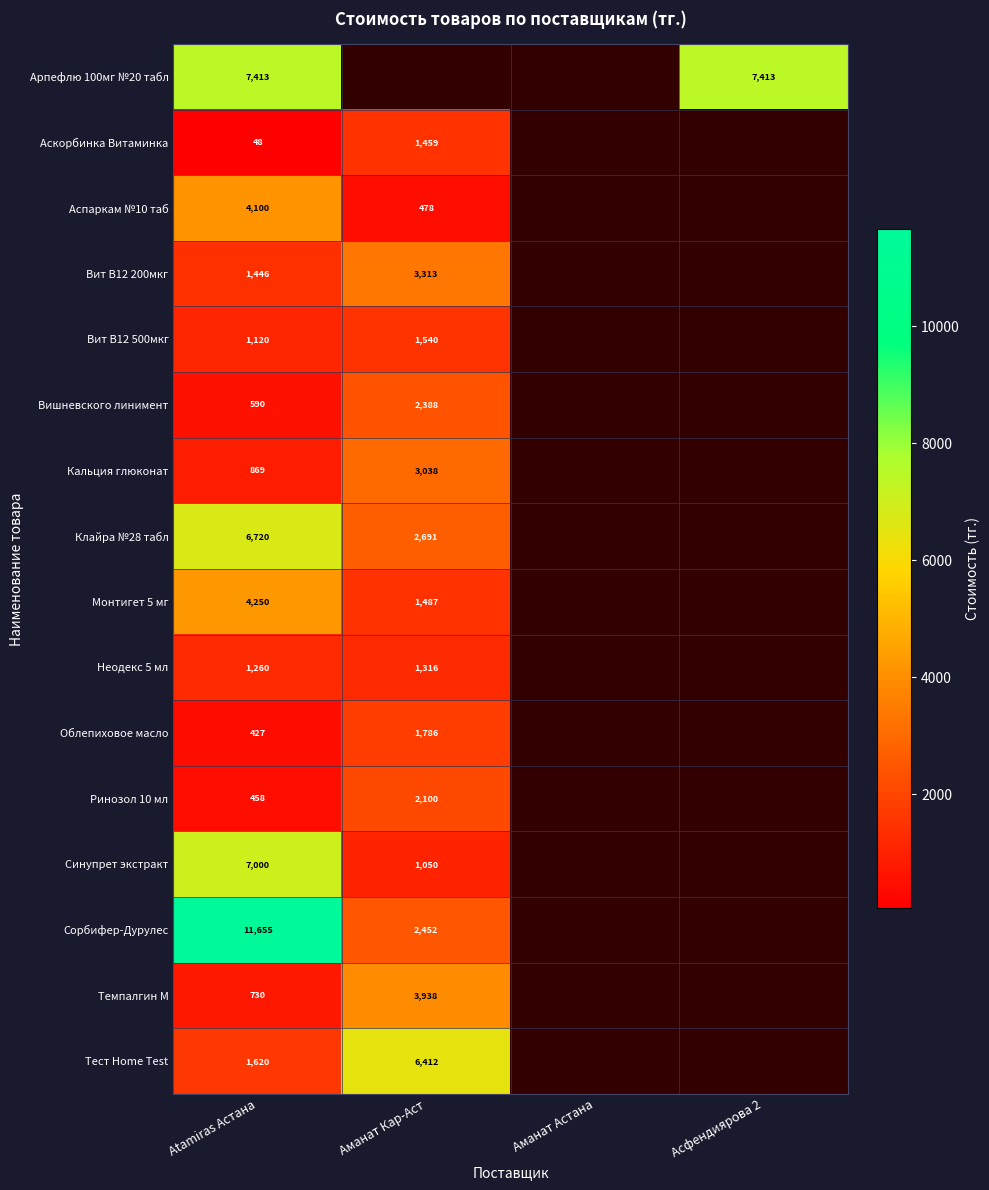

Count the number of data series in this chart.

16